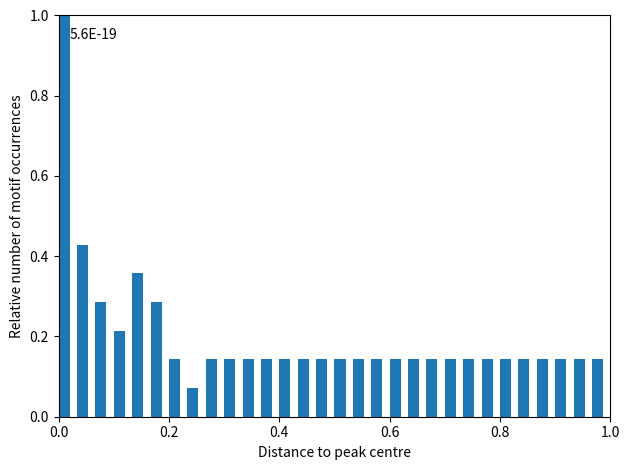

Read against the x-axis, roughly where is the centre of the tallest bar?

0.02